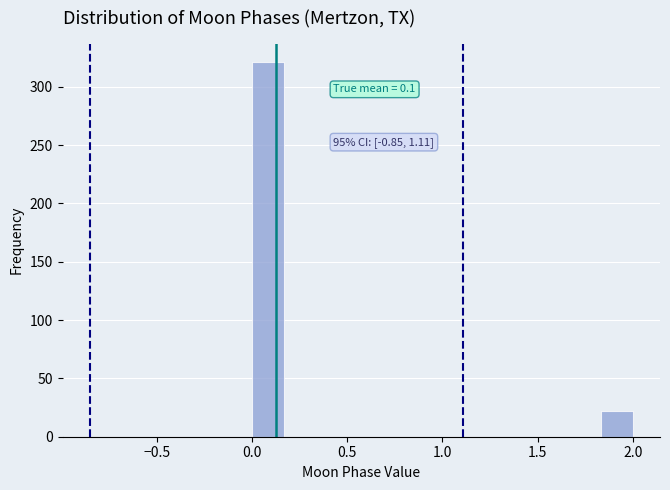

Around what value on the x-axis is the tallest bar? Give the approximate position of its centre, as read against the axis.

0.10